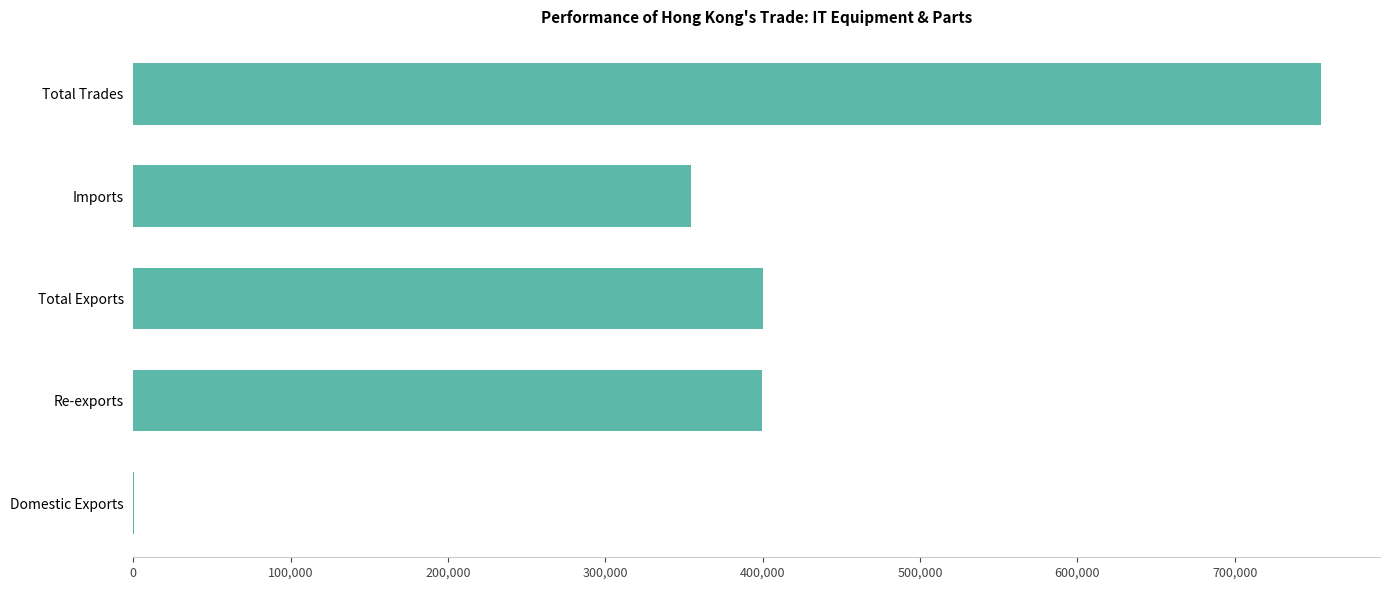

The chart shows a value of 400329.1 at Total Exports. True or false?

True